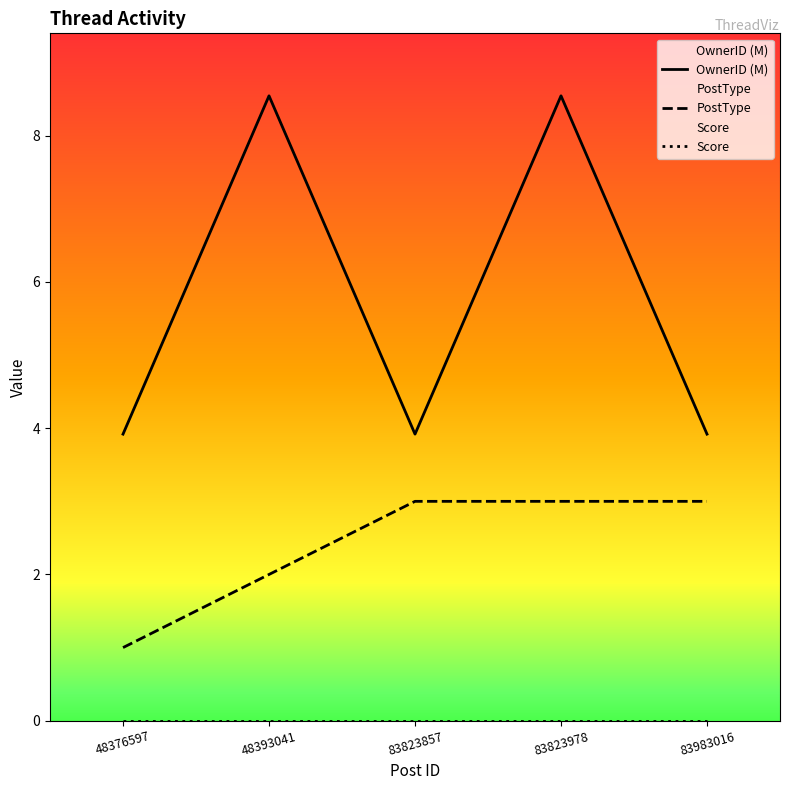

The OwnerID (M) series shows 3.9 at 83983016. True or false?

True